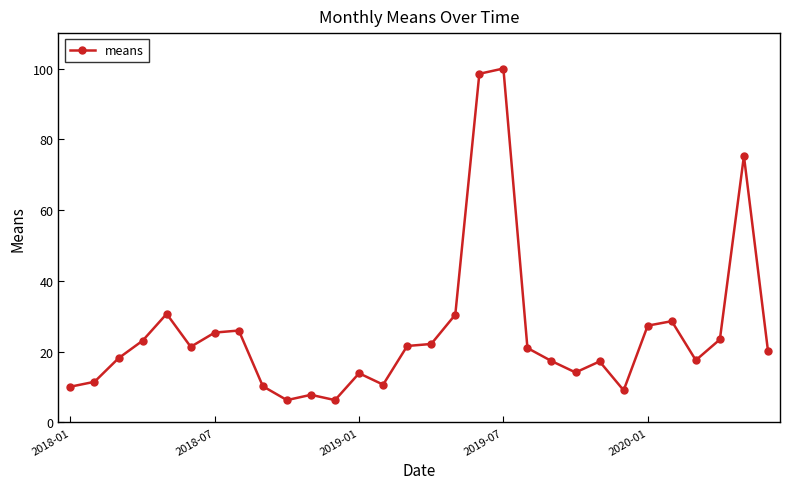

How many values are below 21?

15